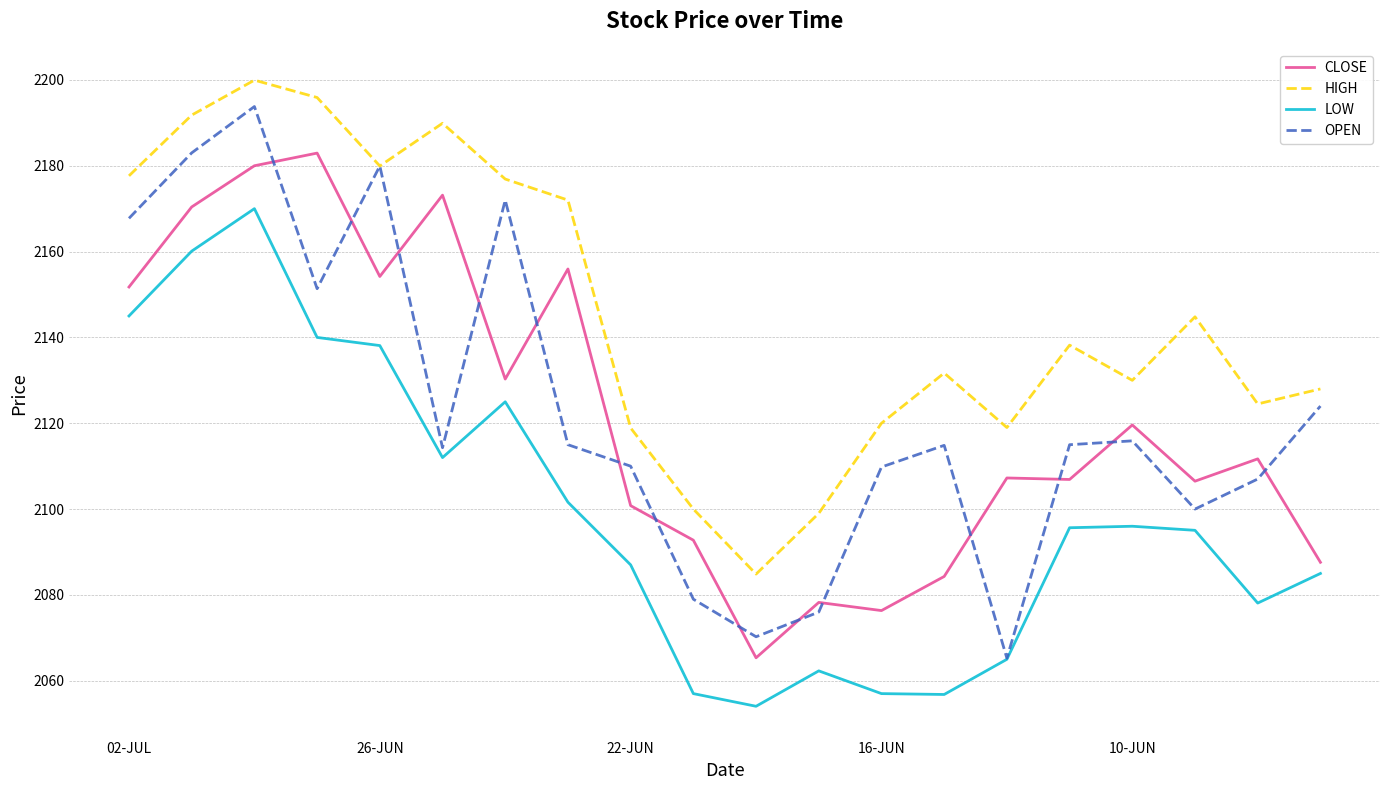

What is the smallest value displayed?

2054.1